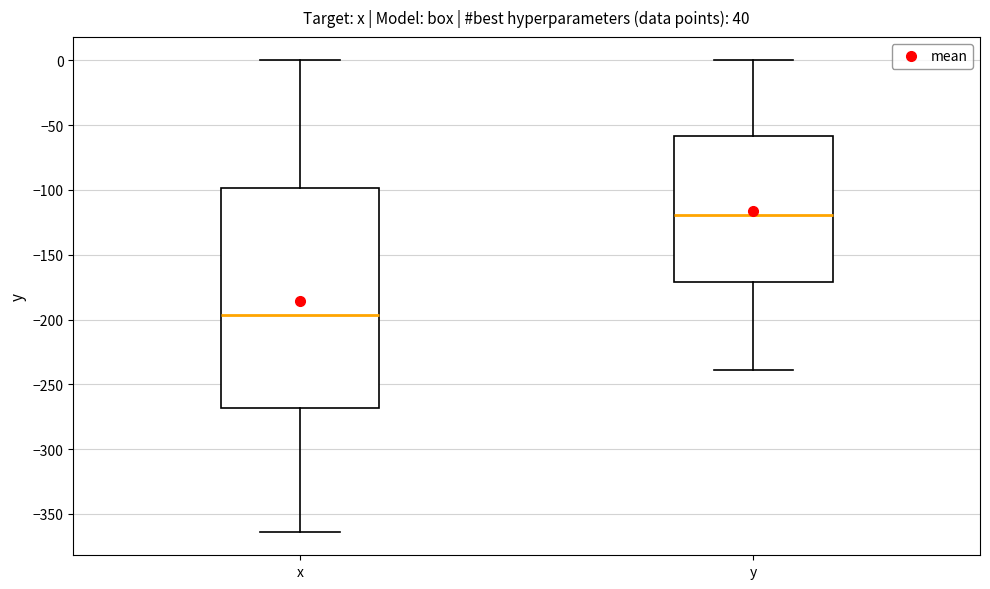

Comparing the boxes themselves (not the whiskers), which one is the tallest?

x